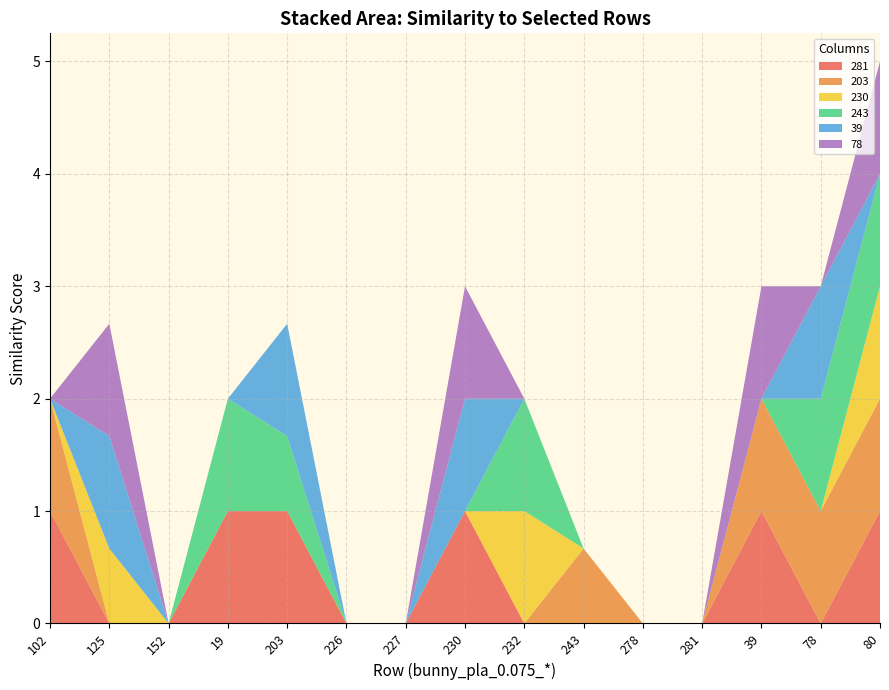

What is the total value across all series at 39?

3.0